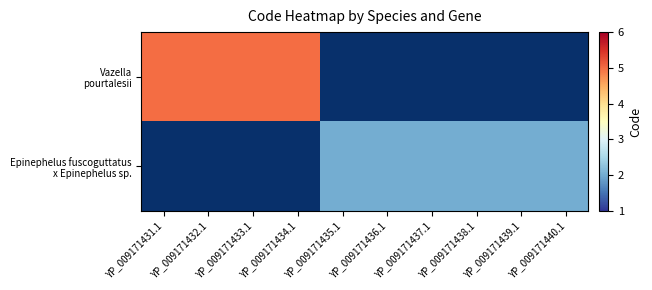

What is the approximate value of Epinephelus fuscoguttatus x Epinephelus sp. at YP_009171437.1?

2.0